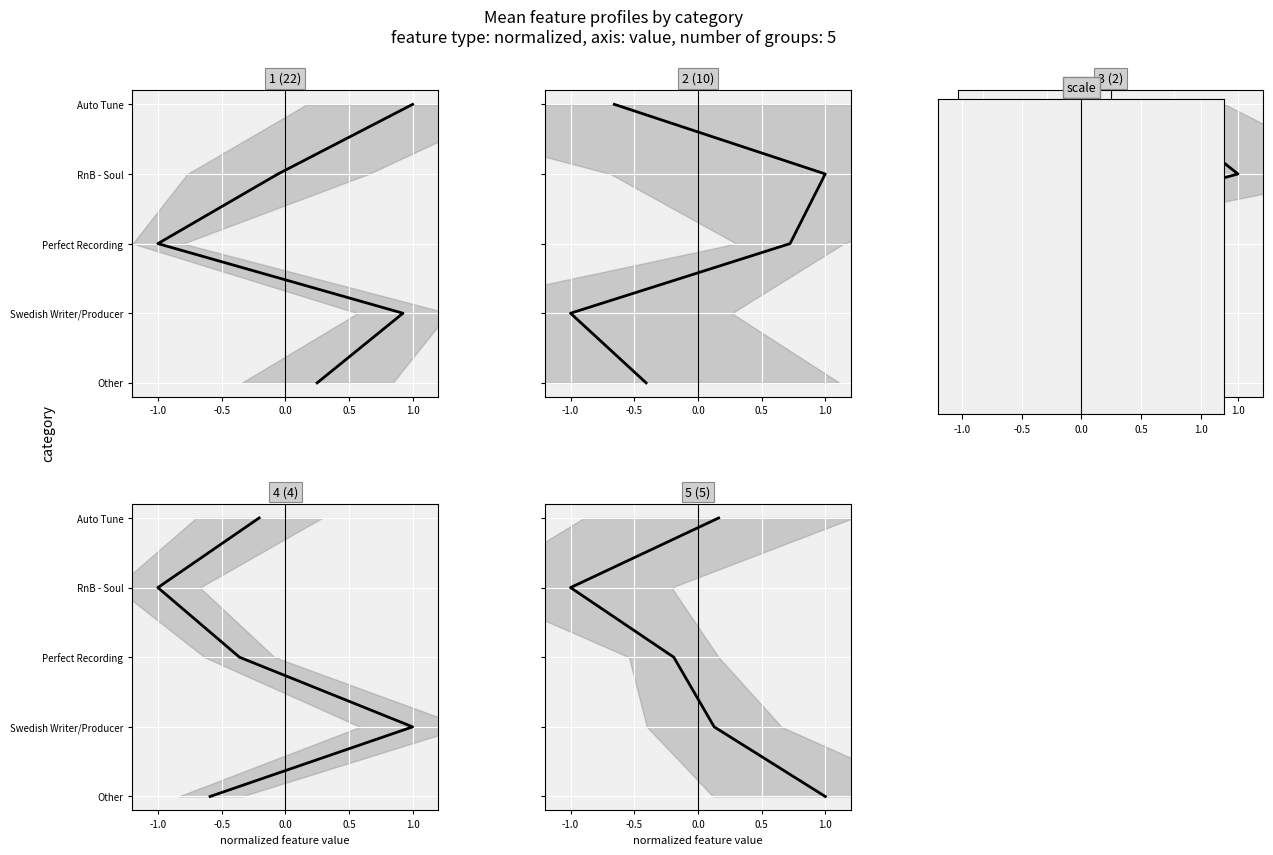

Which has a higher value, 1.0 or 0.0?

1.0